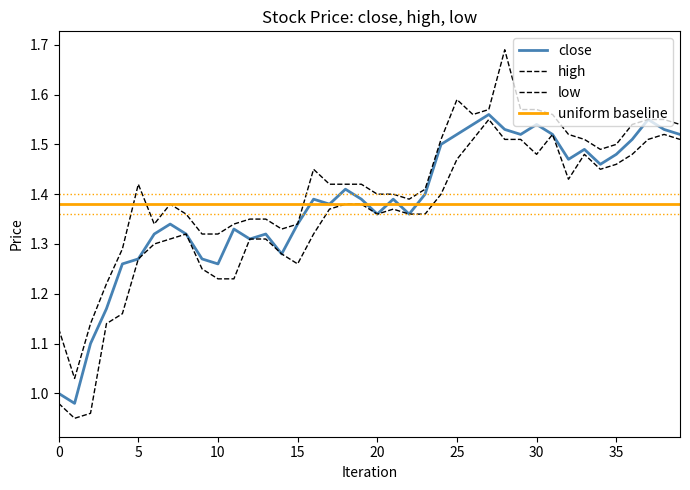

What value does the high series have at 37?

1.6